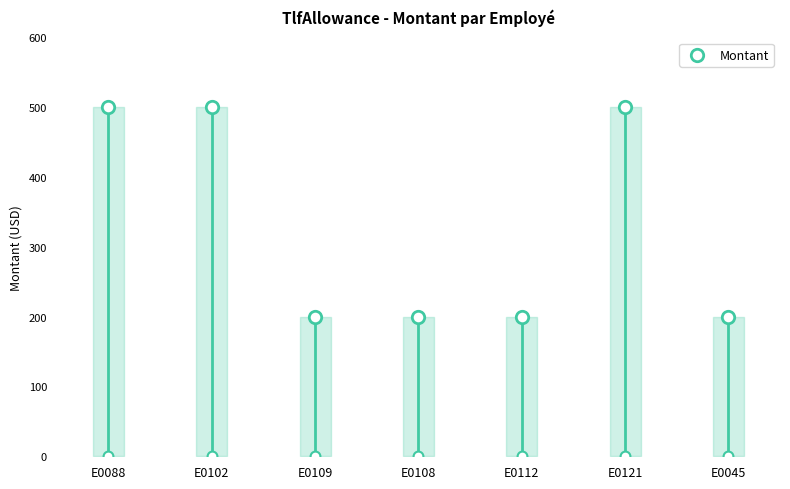

Between E0108 and E0088, which is larger?

E0088